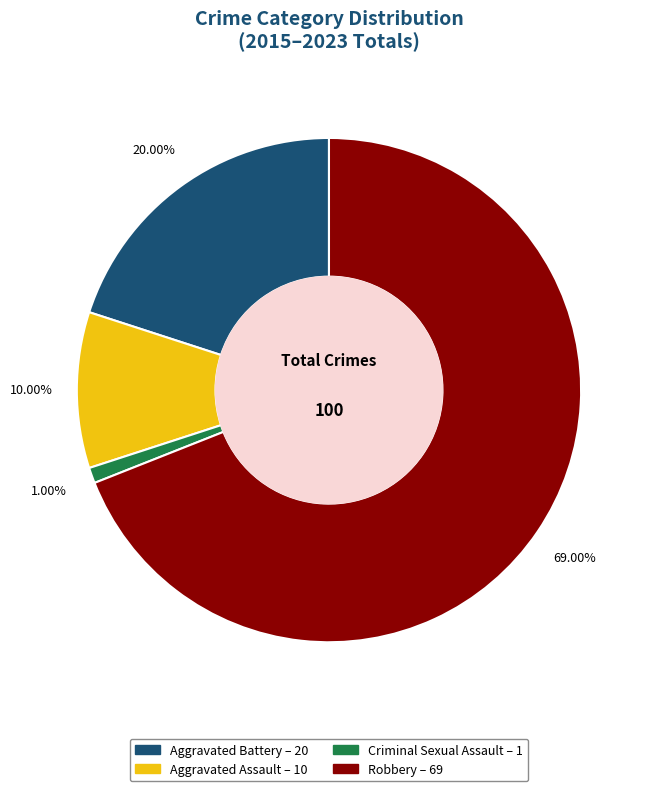

To the nearest percent, what is the combined percentage of Aggravated Assault and Robbery?

79%